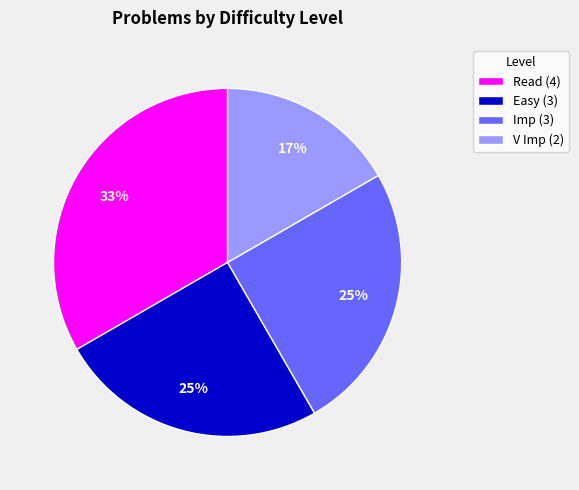

Is it true that Imp (3) is 25% of the pie?

True